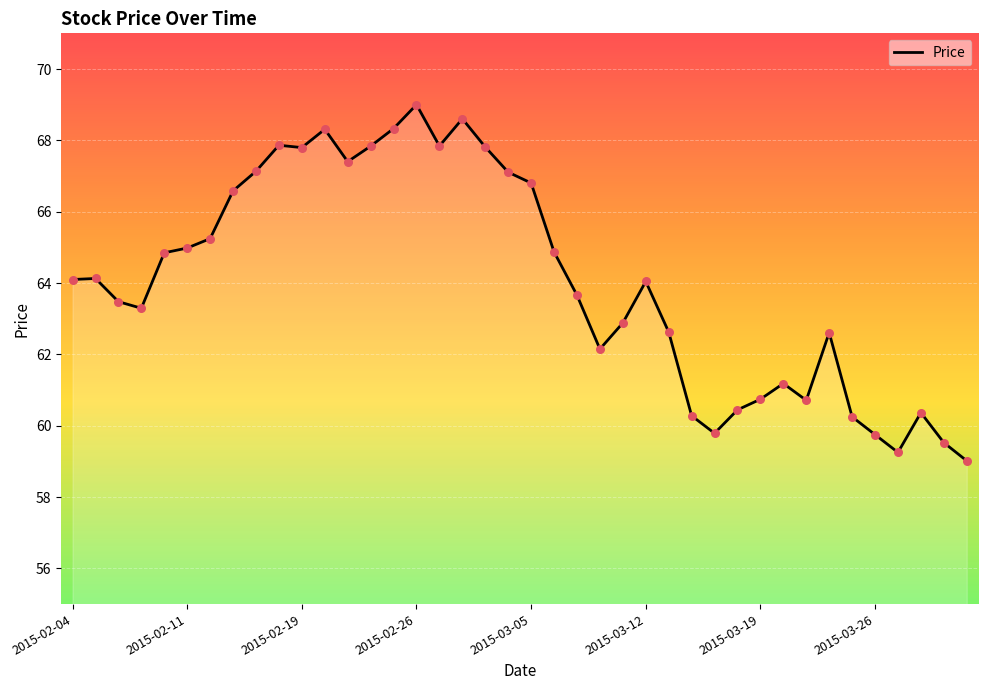

What is the maximum value shown in the chart?

69.0